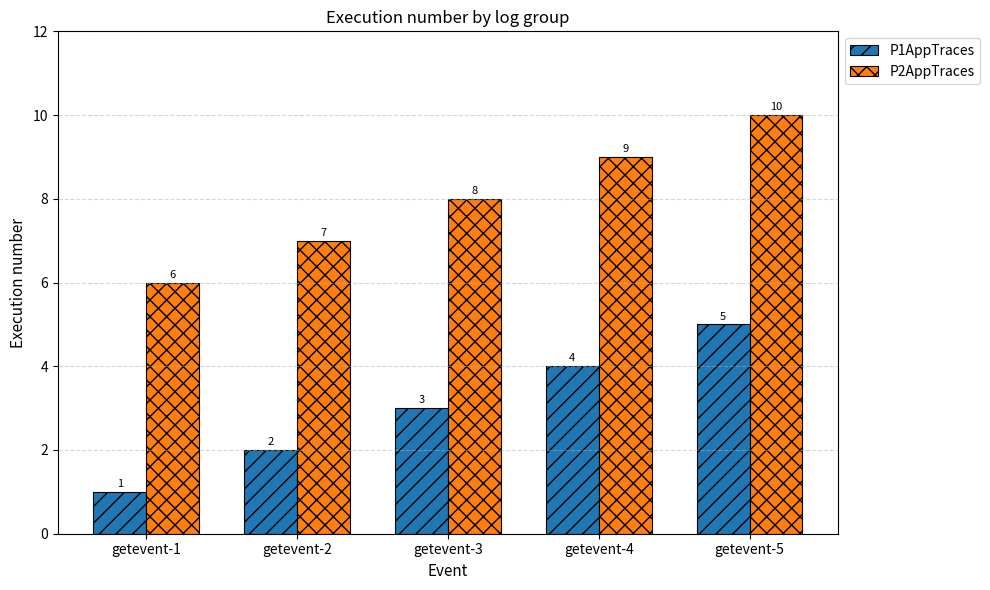

What is the minimum value shown in the chart?

1